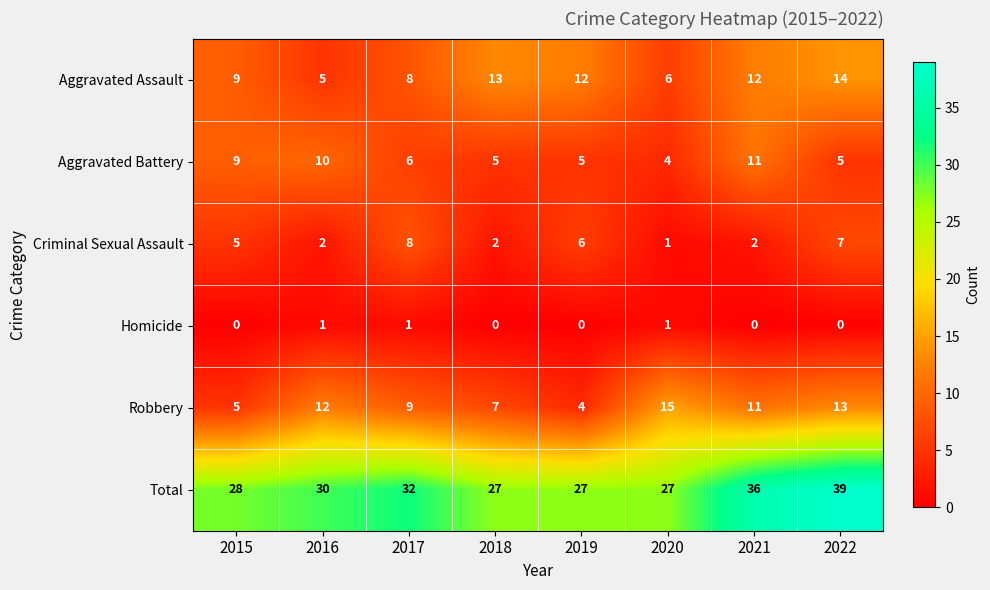

What is the approximate value of Total at 2019, to the nearest 10?

30